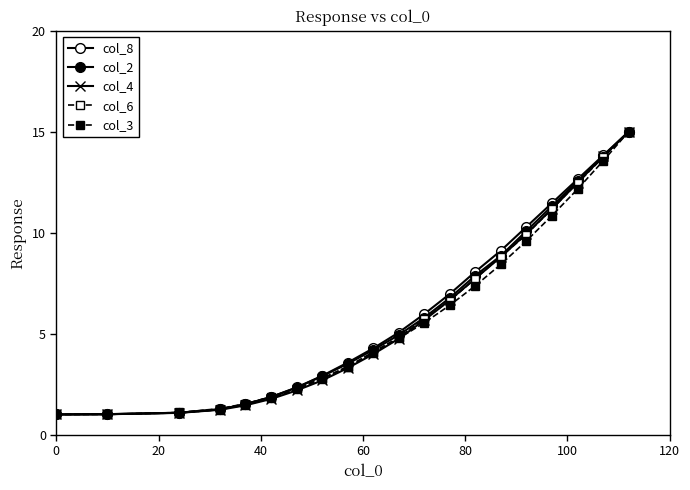

Which series has the largest total across all categories?

col_8